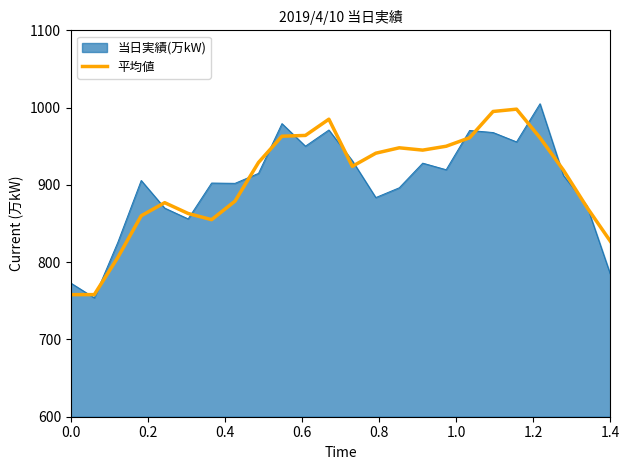

What is the minimum value for 当日実績(万kW)?

753.9